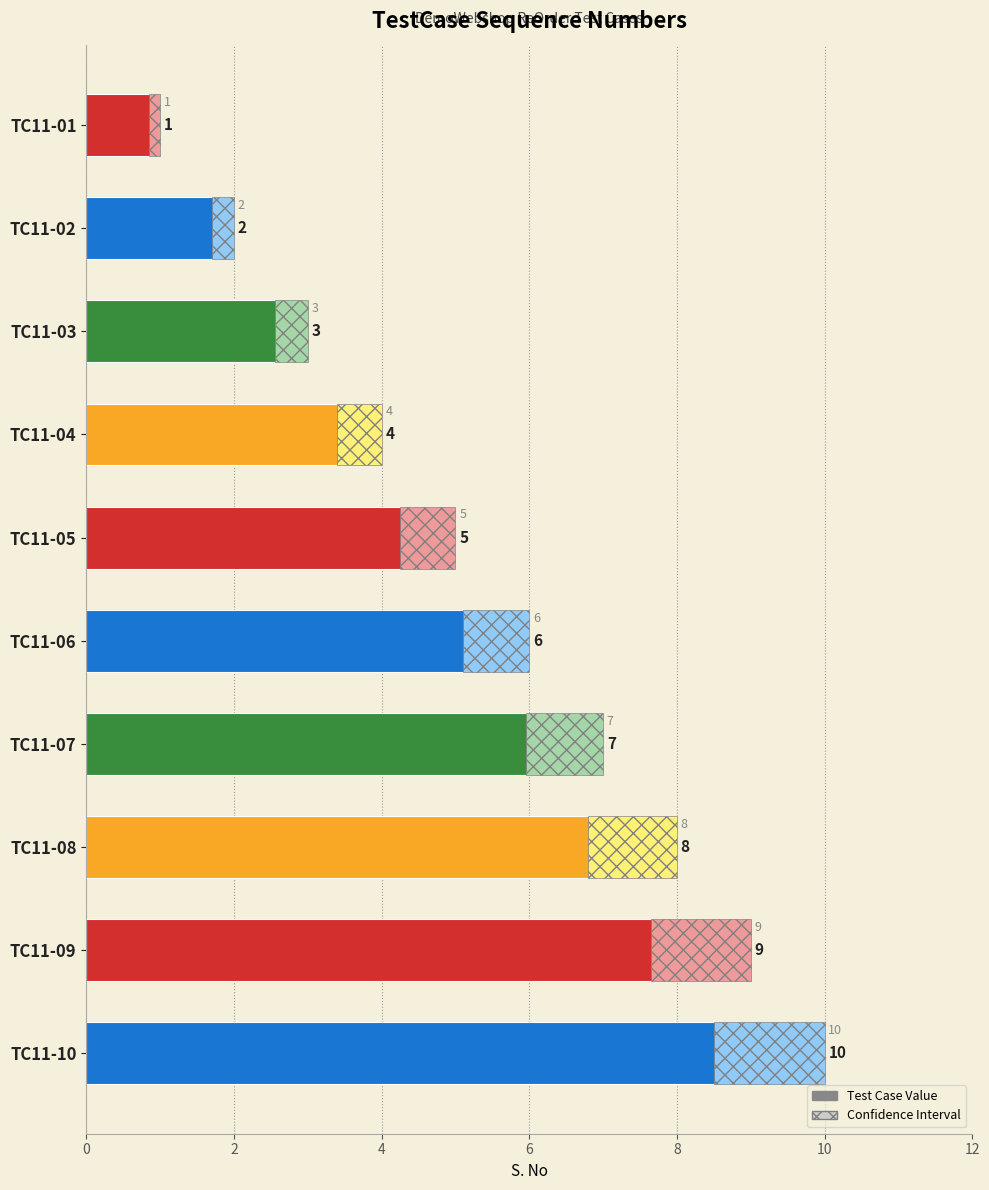

What is the minimum value shown in the chart?

1